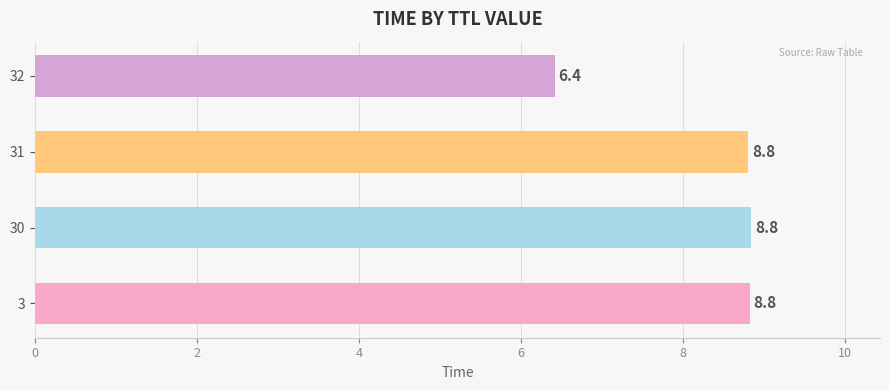

The chart shows a value of 14.6 at 30. True or false?

False